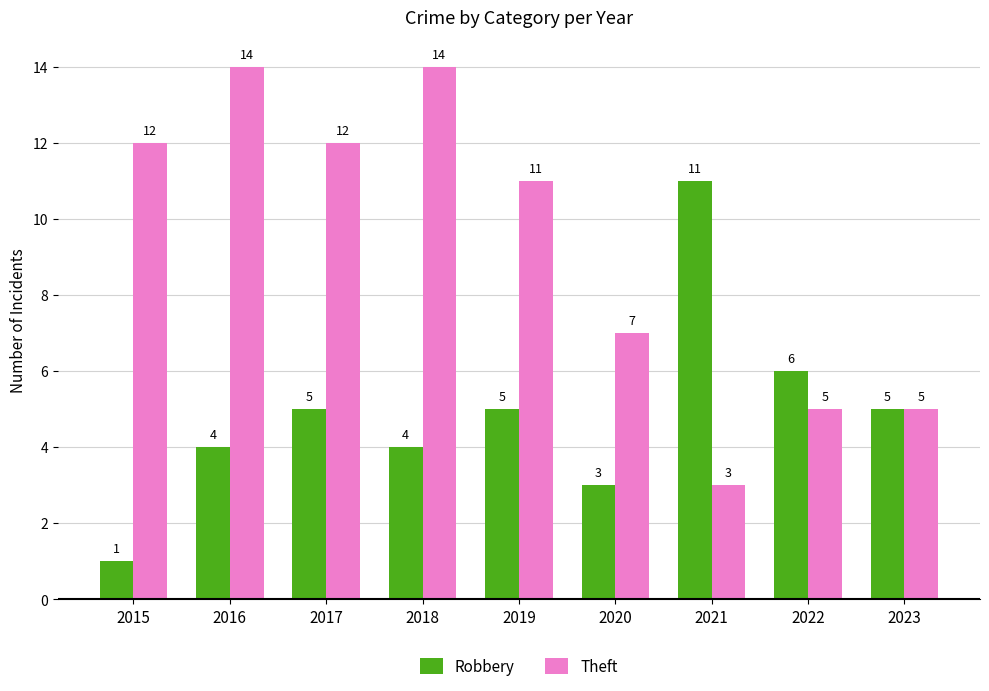

Which series has the largest total across all categories?

Theft